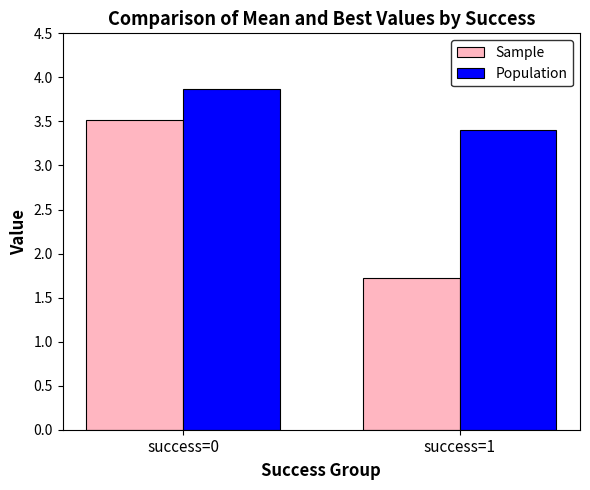

What is the difference between the maximum and minimum values in the Sample series?

1.8